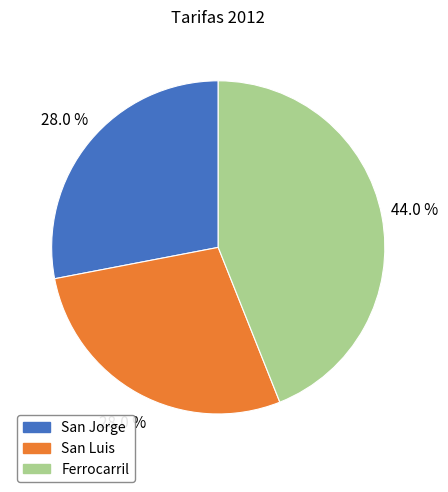

True or false: Ferrocarril accounts for 32% of the total.

False